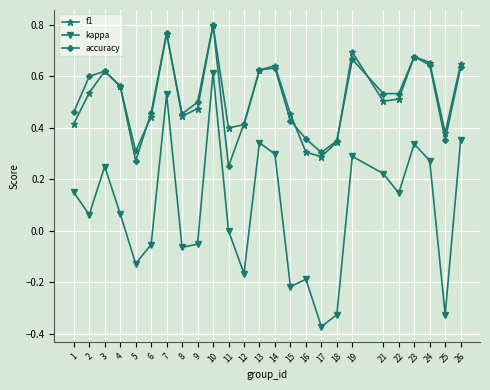

At which category is the sum across all series the highest?

10